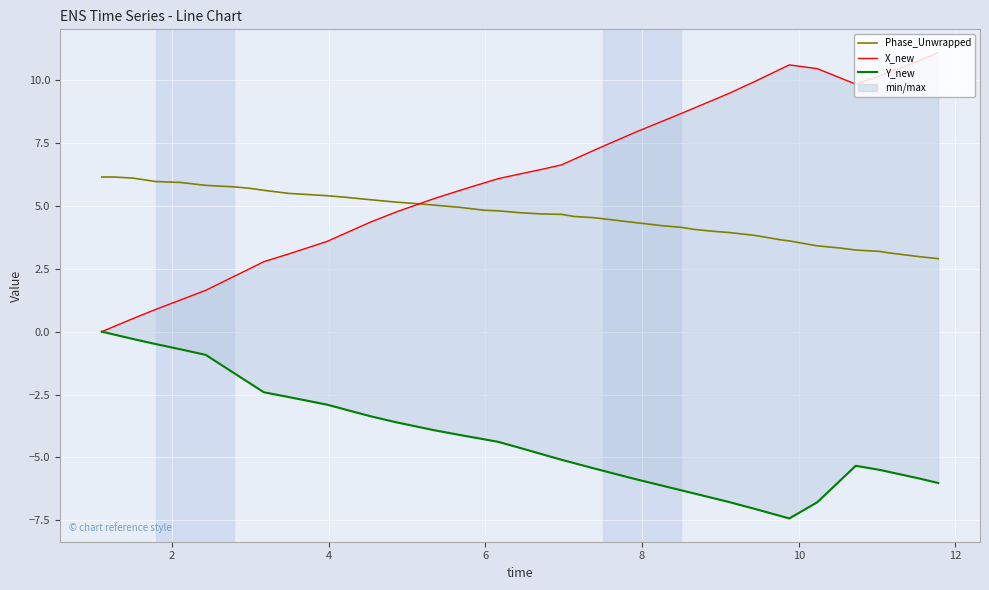

How many lines are shown in the chart?

3